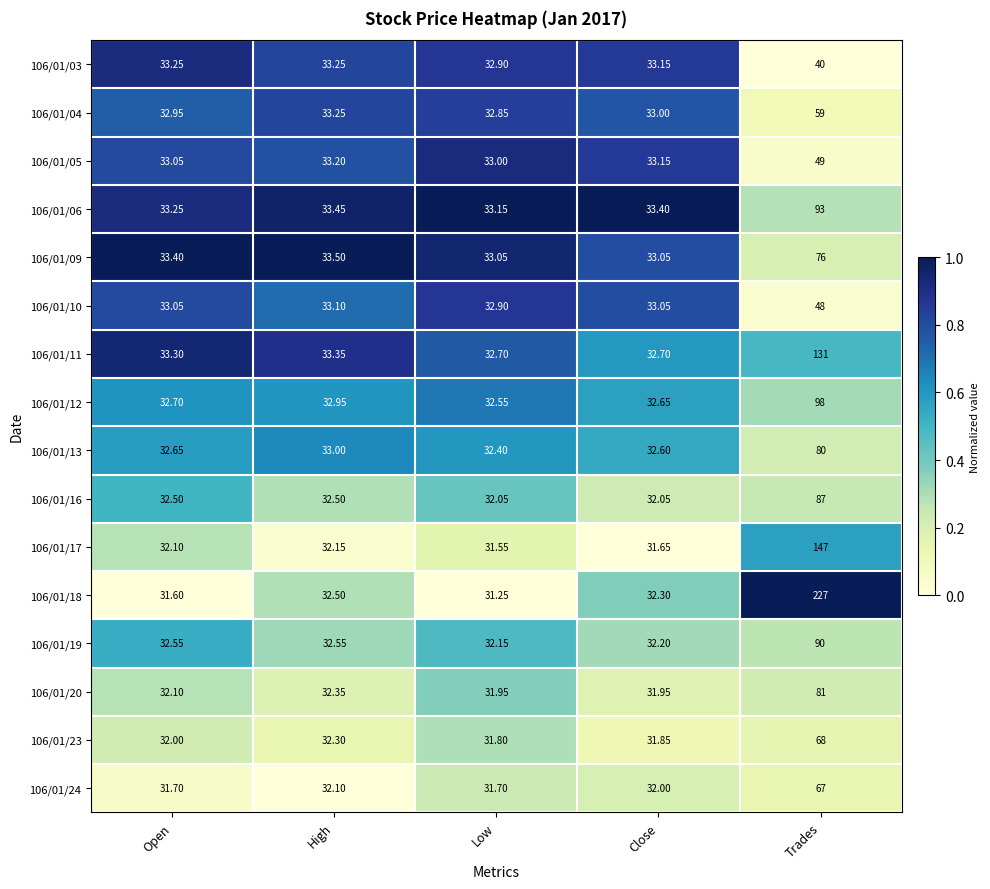

What is the difference between the highest and lowest values at Trades?

187.0